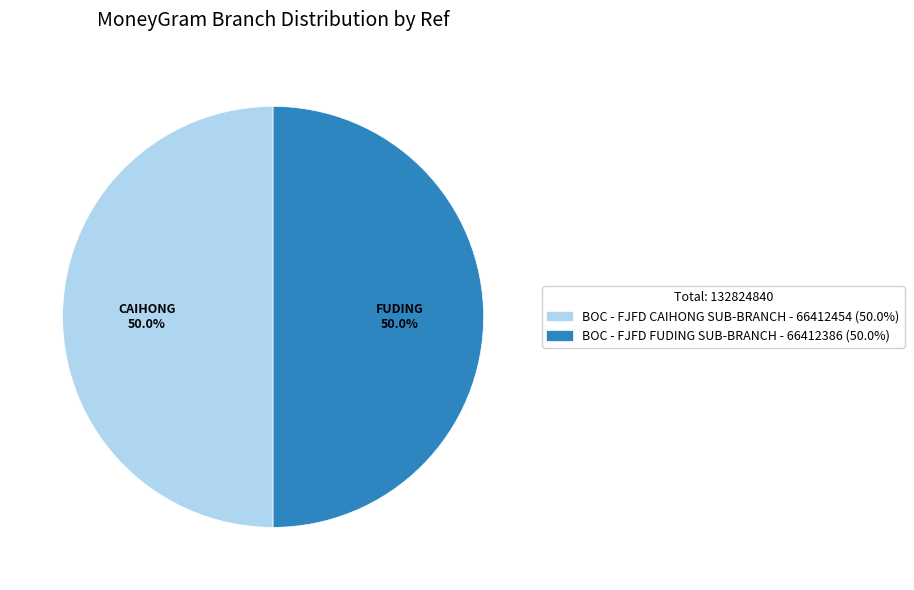

Approximately how many times larger is the value at BOC - FJFD FUDING SUB-BRANCH compared to BOC - FJFD CAIHONG SUB-BRANCH?

1.0